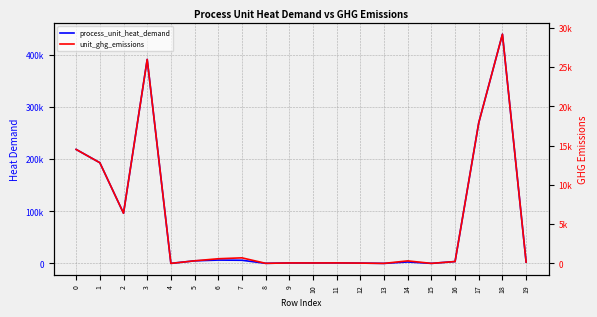

Which series changed the most between 2 and 9?

process_unit_heat_demand